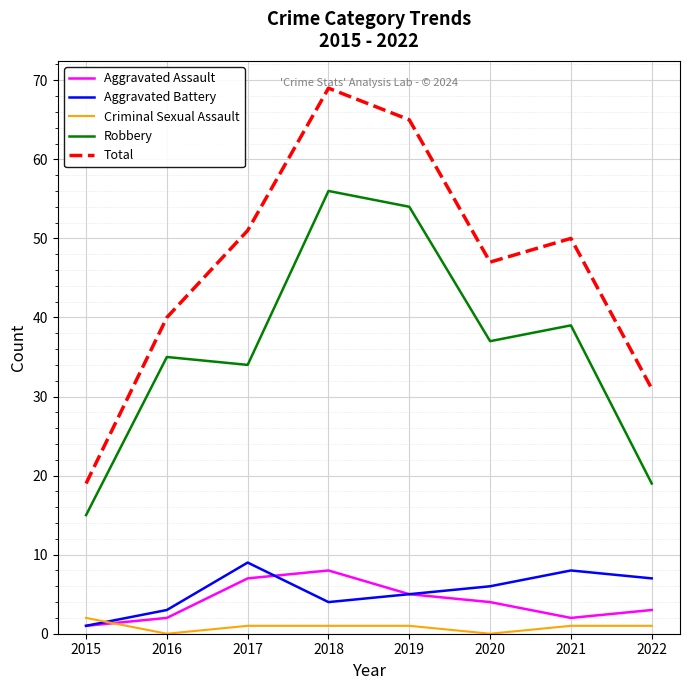

At which label does Aggravated Battery first exceed 6?

2017